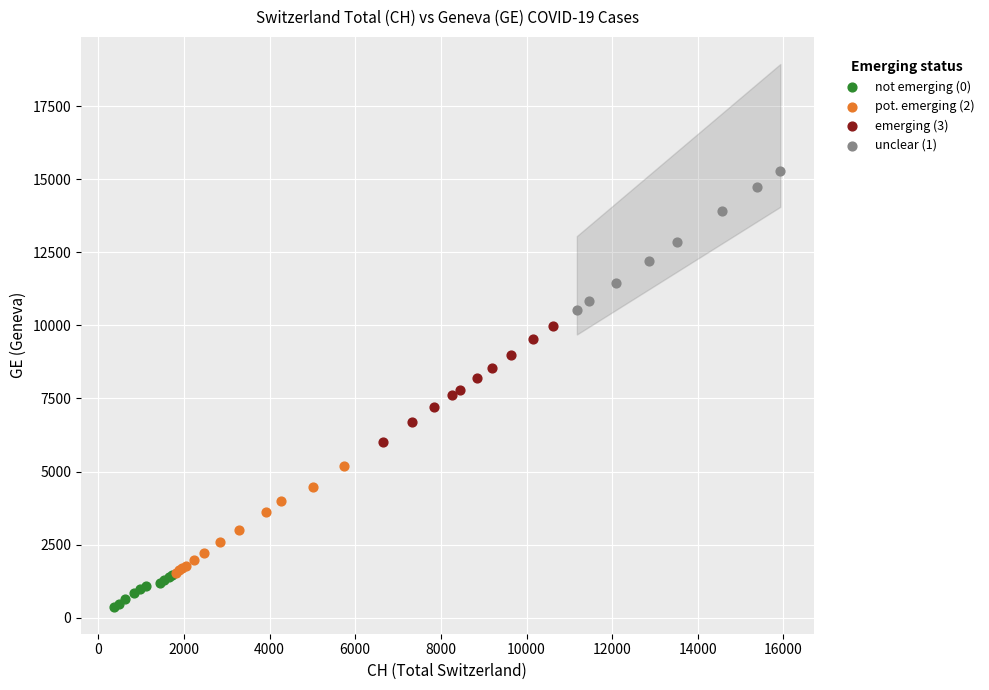

Which series reaches the minimum Y coordinate?

not emerging (0)